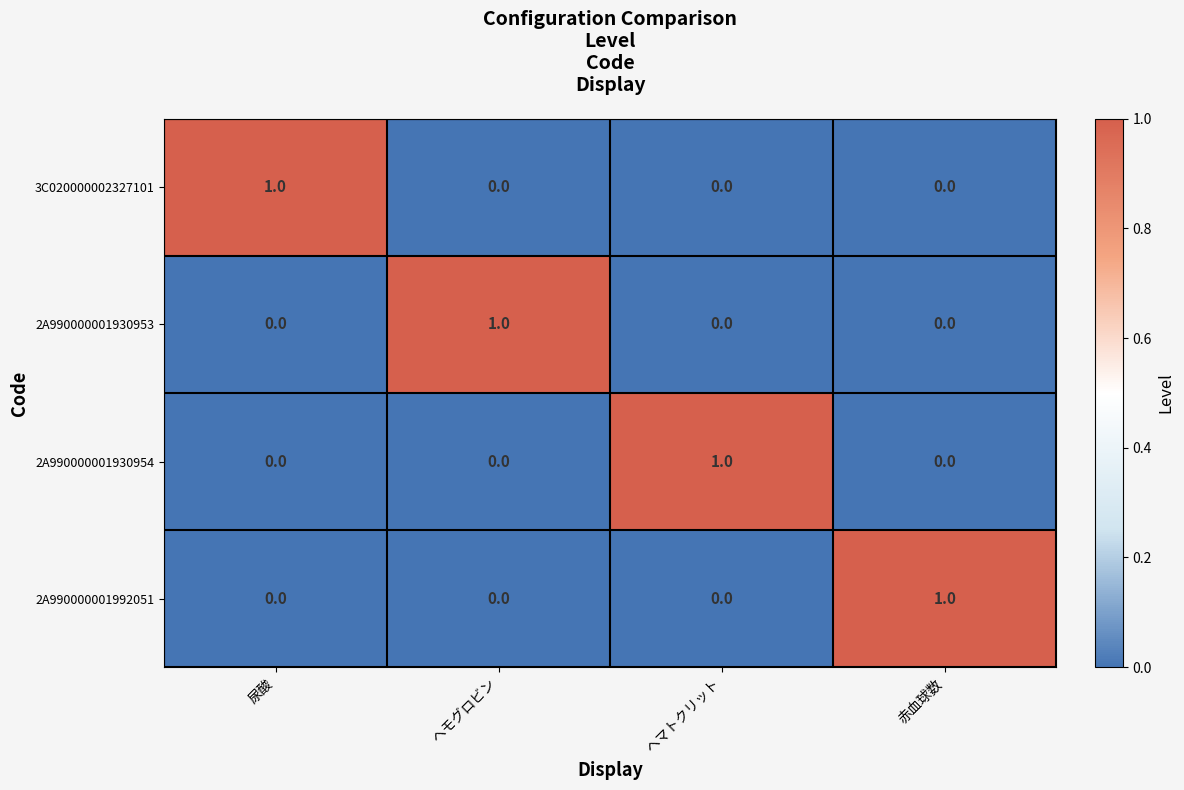

What is the difference between the highest and lowest values at 赤血球数?

1